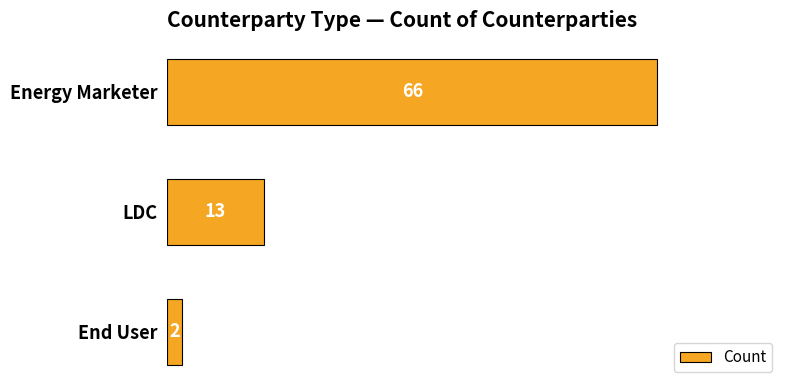

What is the average value?

27